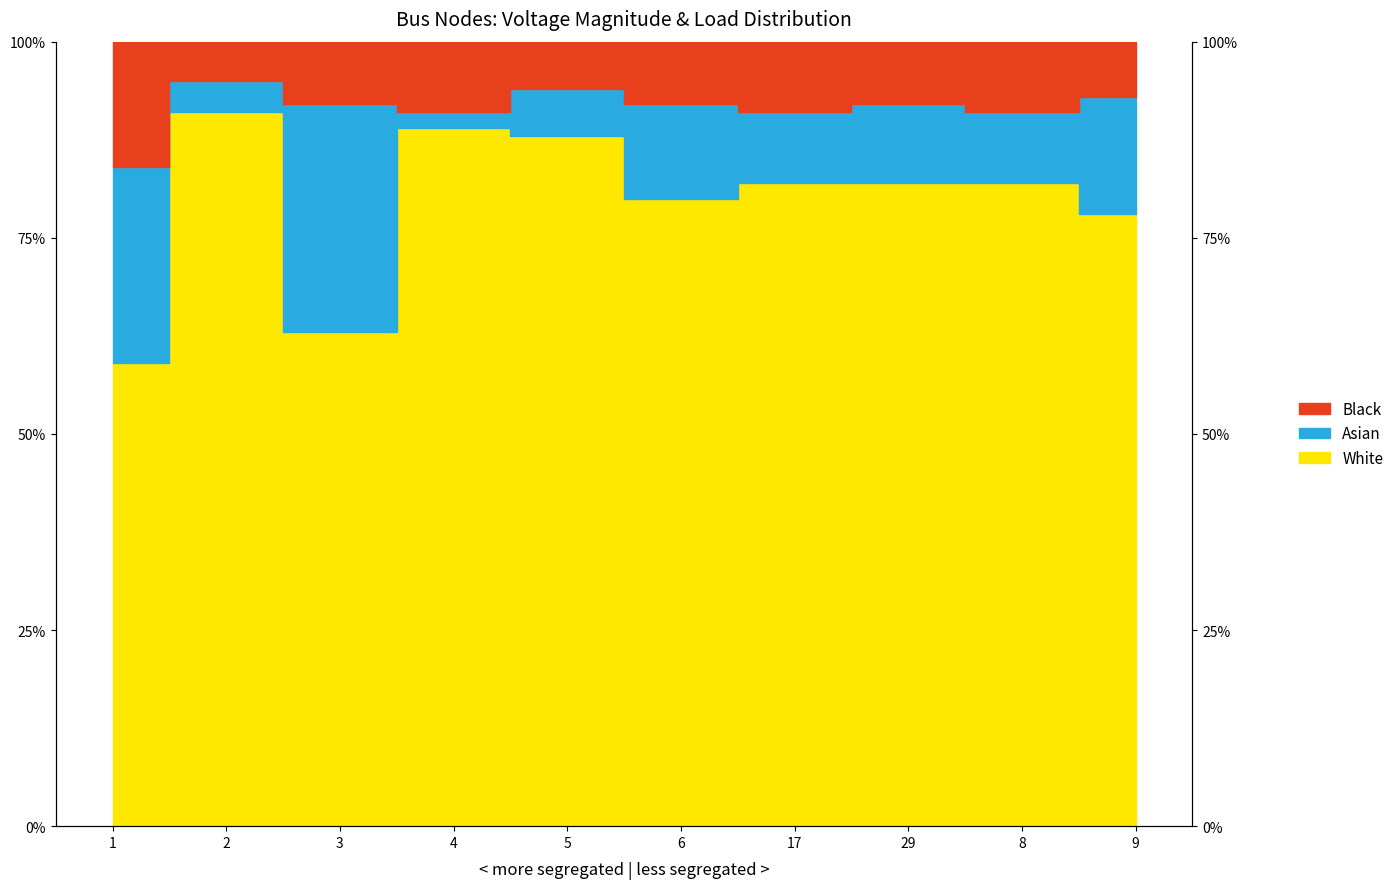

True or false: Black has more than 1 points higher than both neighbors.

True